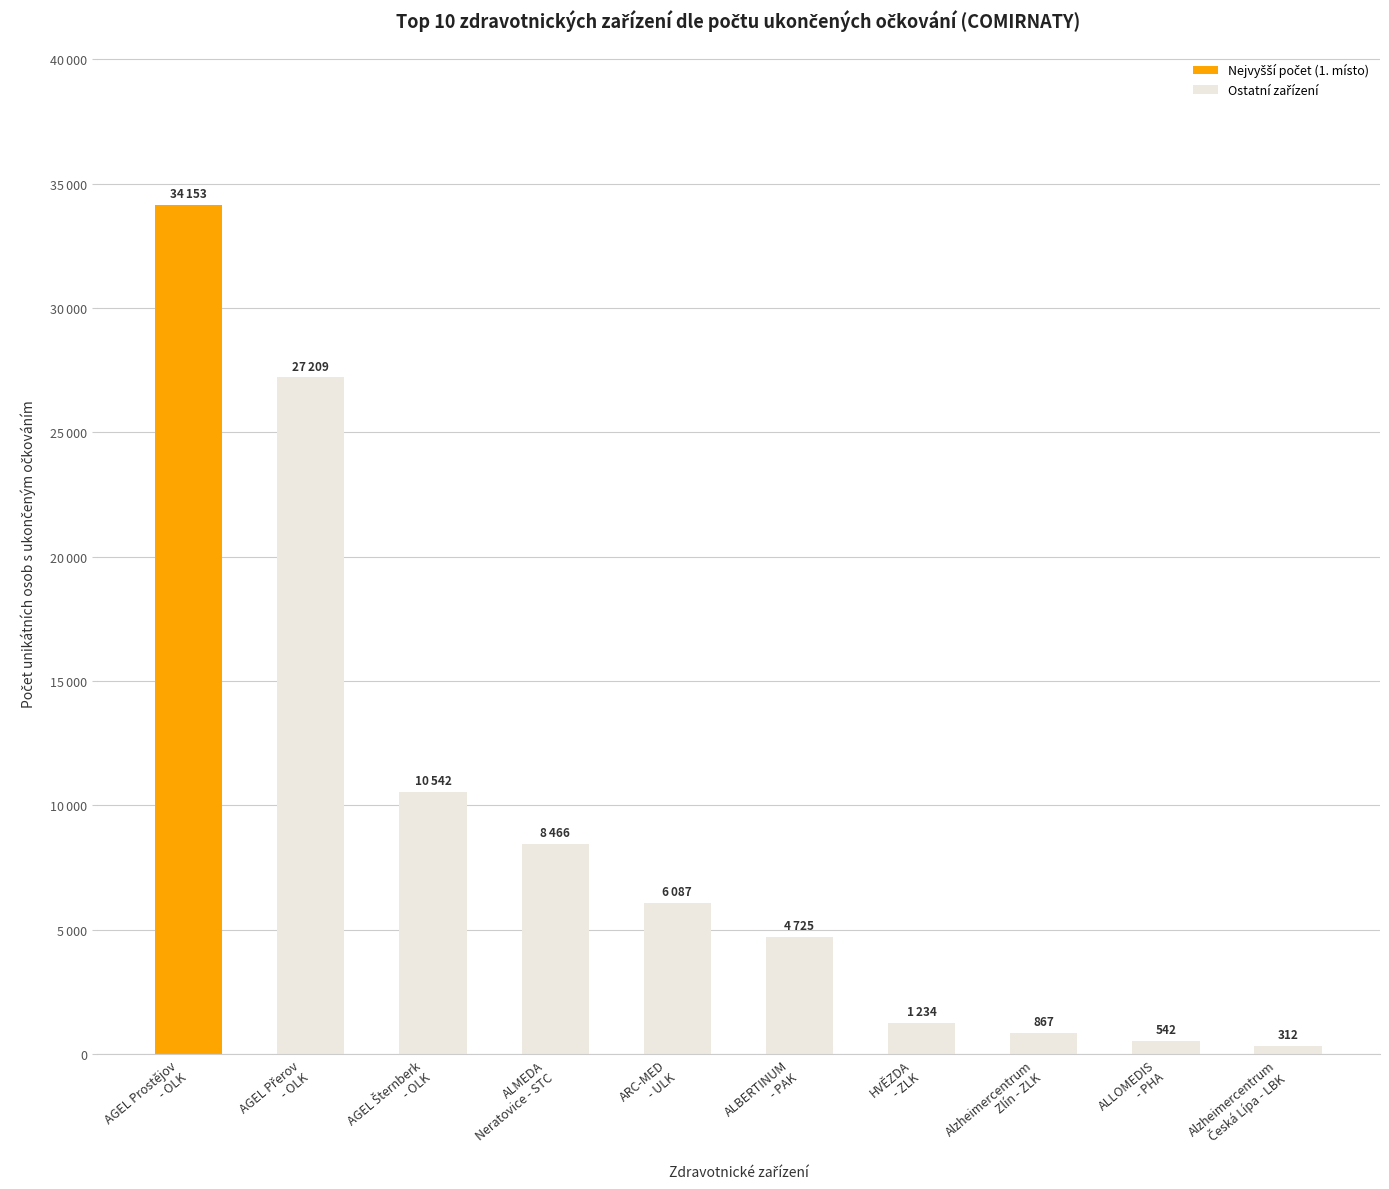

List the labels in order of value, largest first.

AGEL Prostějov
- OLK, AGEL Přerov
- OLK, AGEL Šternberk
- OLK, ALMEDA
Neratovice - STC, ARC-MED
- ULK, ALBERTINUM
- PAK, HVĚZDA
- ZLK, Alzheimercentrum
Zlín - ZLK, ALLOMEDIS
- PHA, Alzheimercentrum
Česká Lípa - LBK